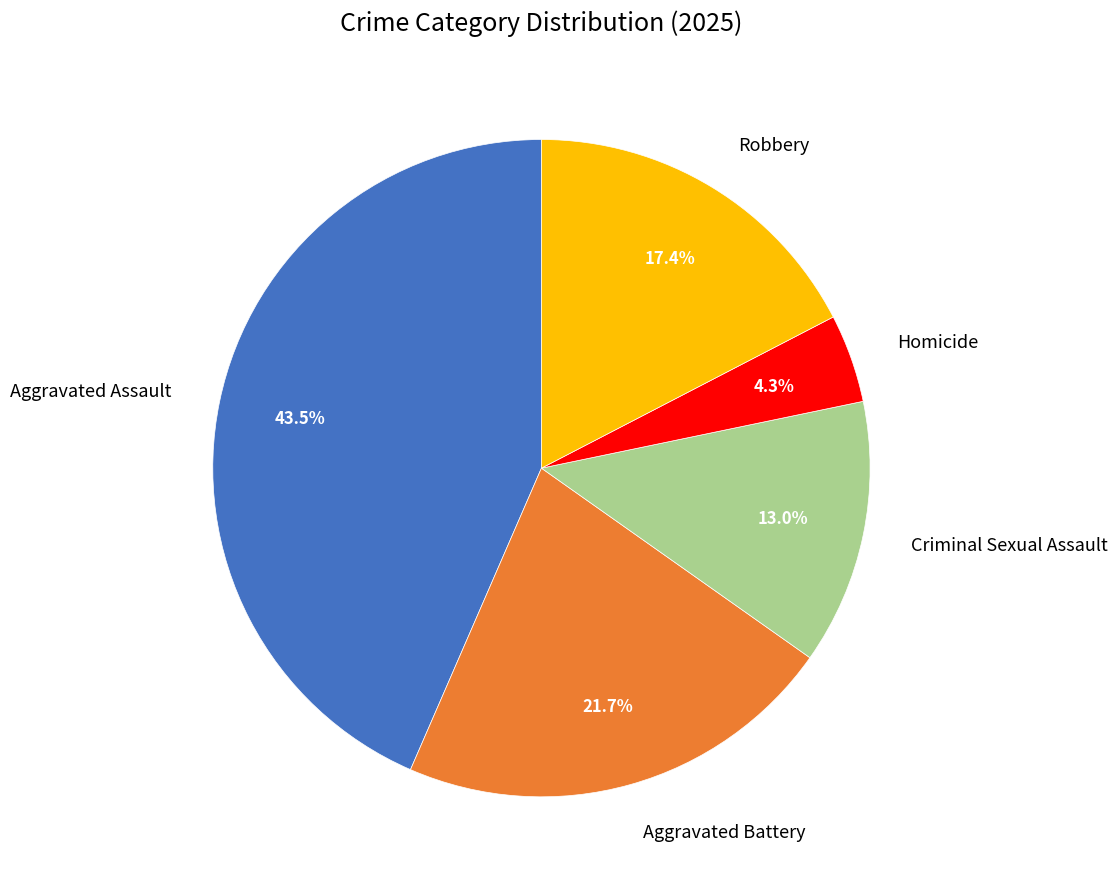

How many segments does this pie chart have?

5